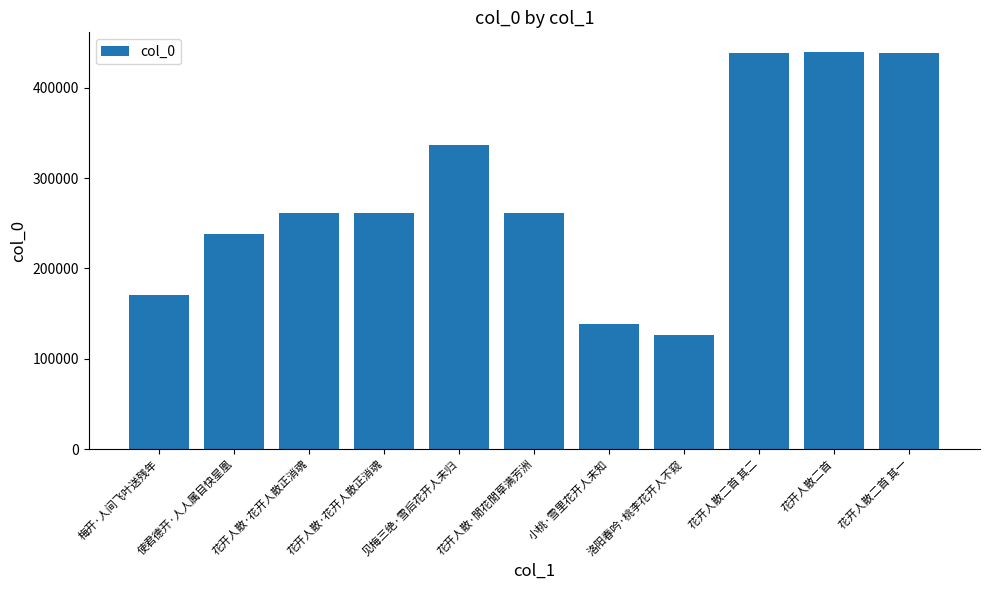

How many bars are there in total?

11